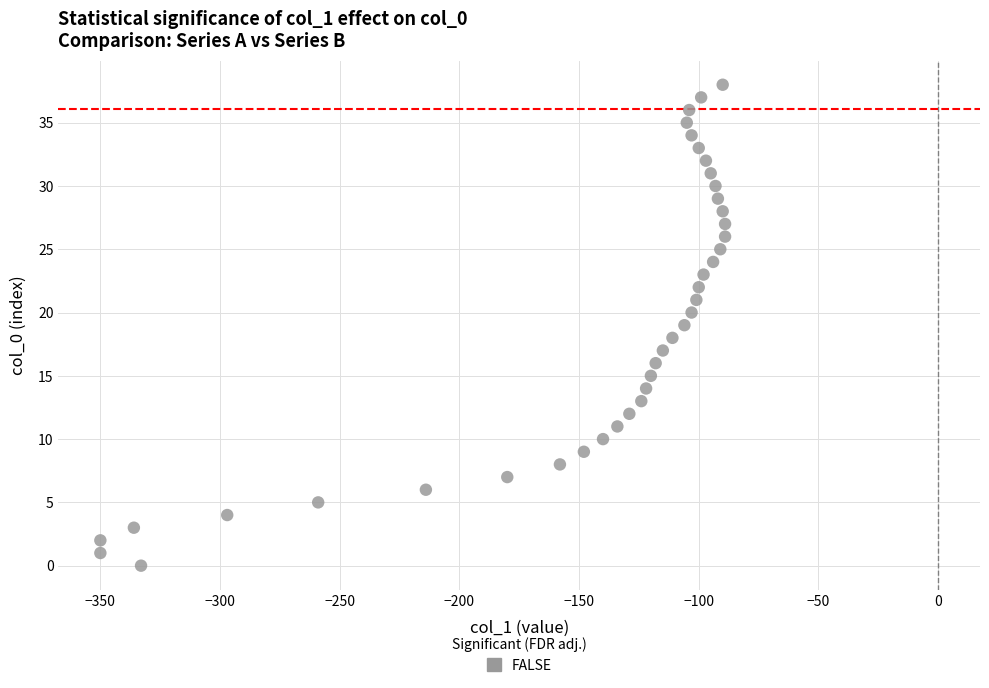

What is the range of X values (max minus min)?

261